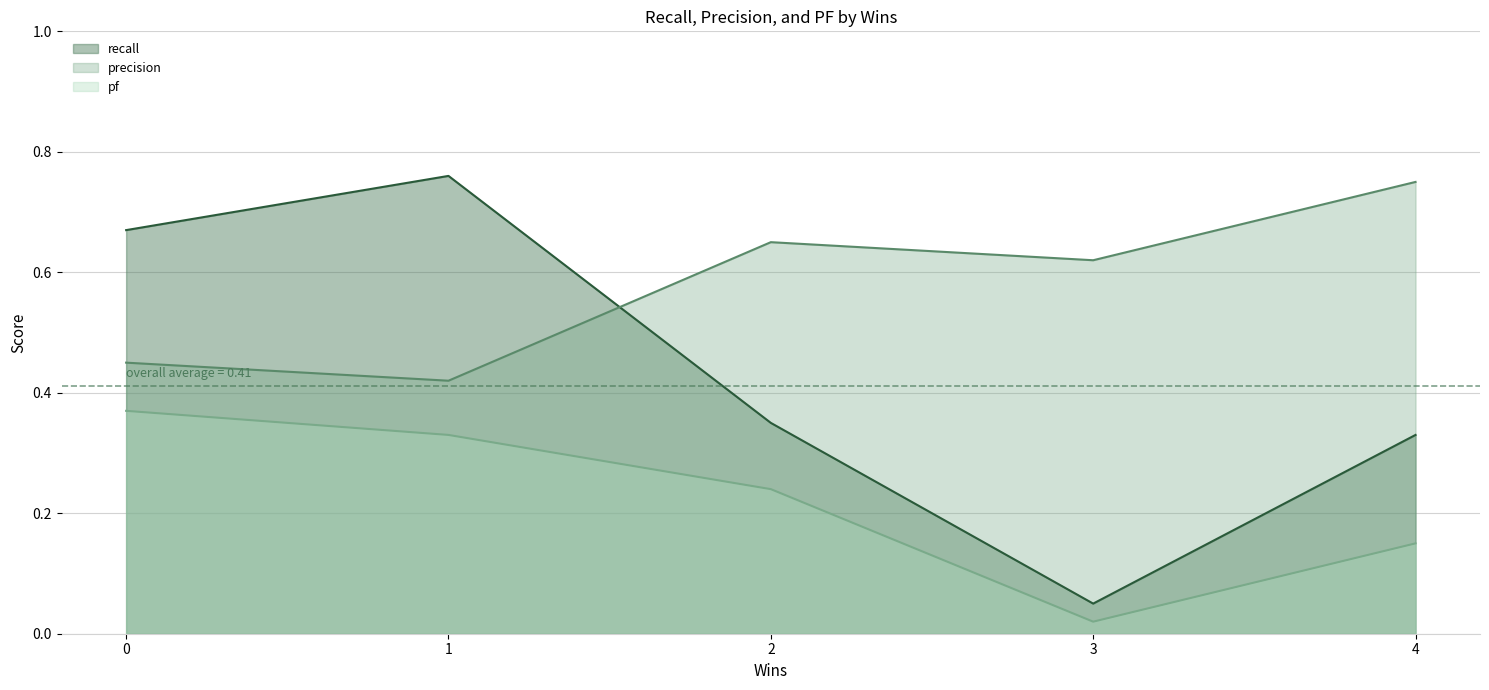

Where is the first local maximum for precision?

2